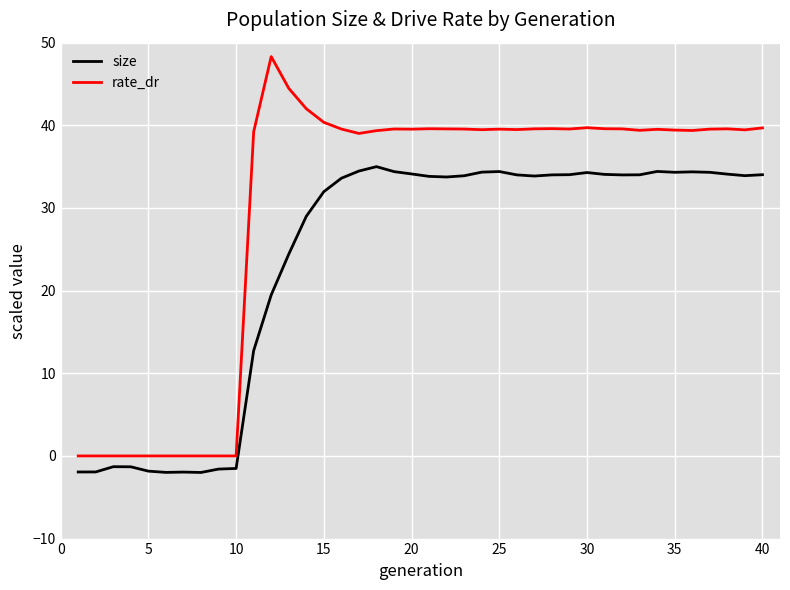

What are all the series names shown in the legend?

size, rate_dr